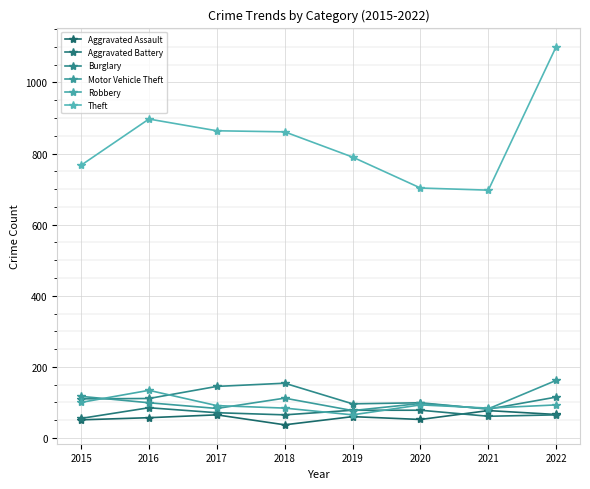

What is the minimum value for Motor Vehicle Theft?

77